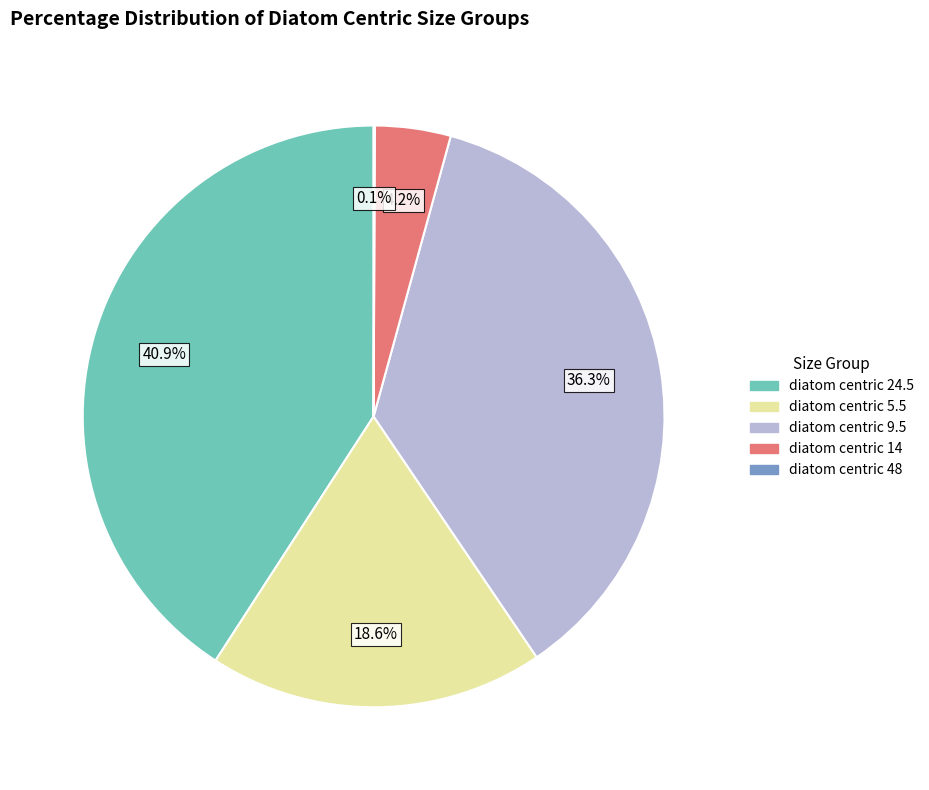

To the nearest percent, what is the average slice percentage?

20%